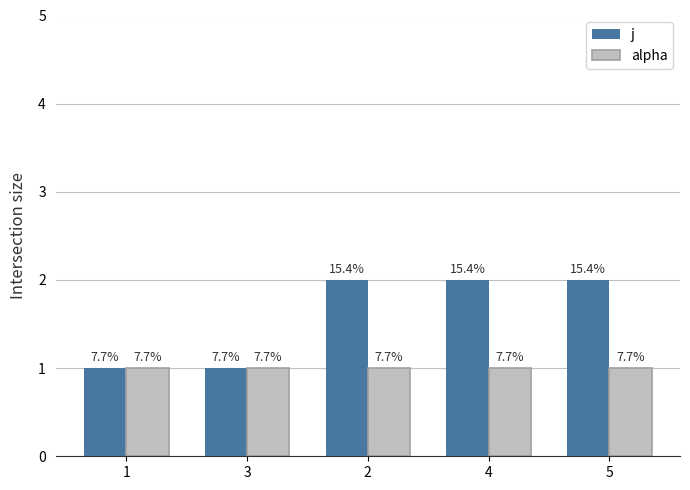

At which label is j closest to 1?

1